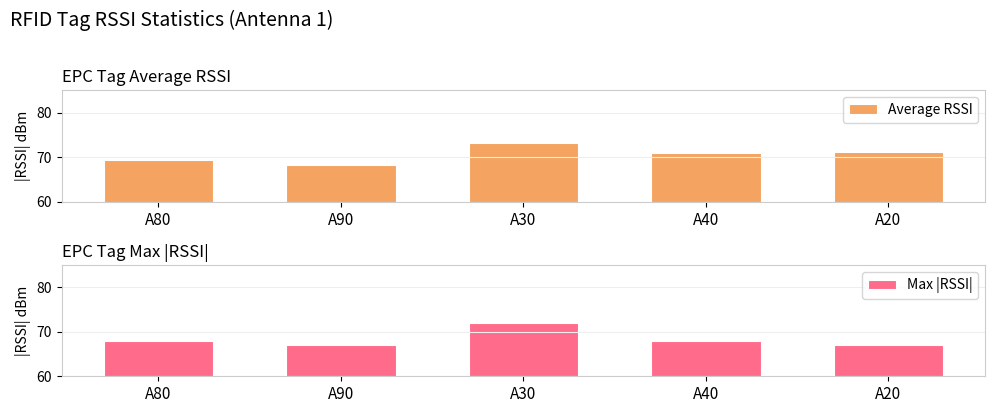

Reading left to right, list all the values displayed in this chart.

Average RSSI: 69.4	68.3	73.2	71.0	71.1
Max |RSSI|: 68.0	67.0	72.0	68.0	67.0